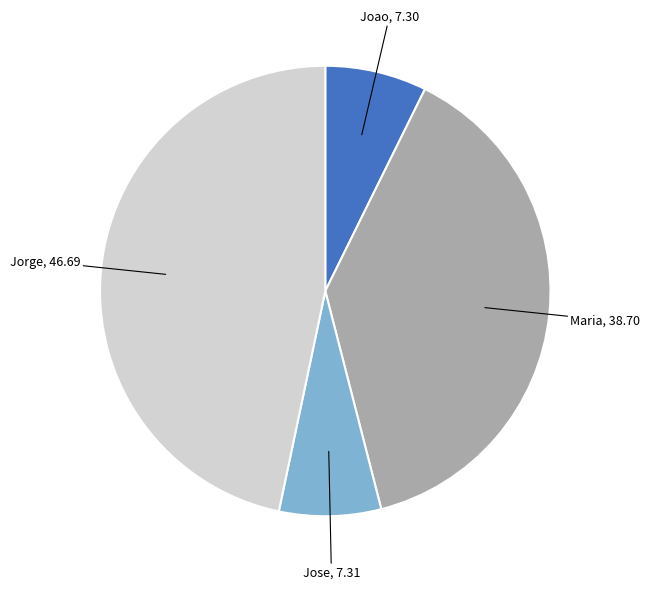

Is there any slice that represents more than half of the pie?

No